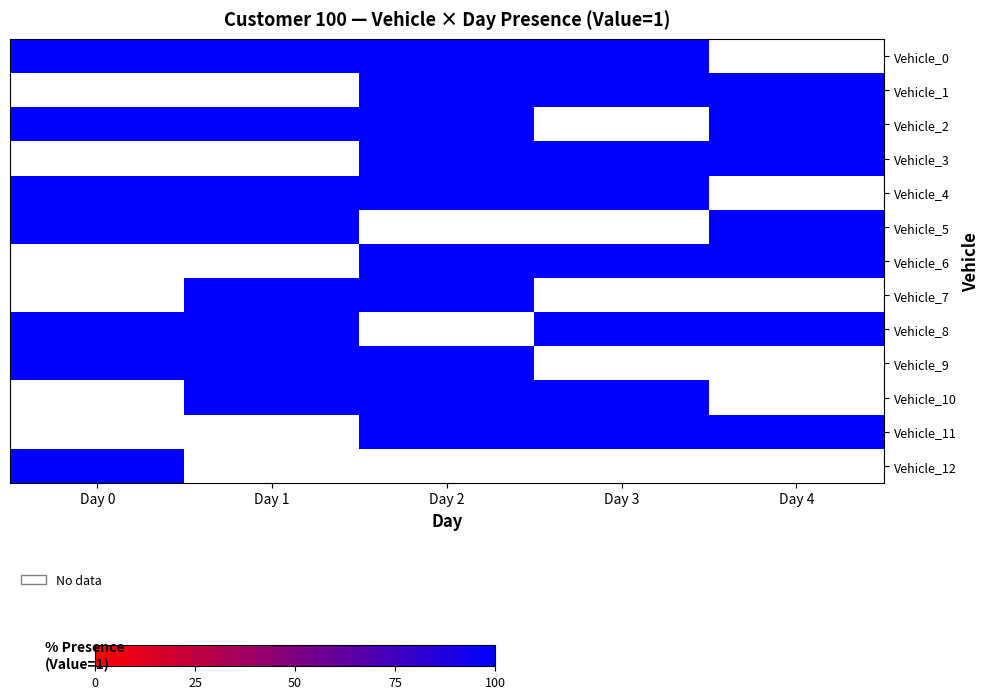

Reading left to right, what are all the values shown in this chart?

Vehicle_0: Day 0=100	Day 1=100	Day 2=100	Day 3=100	Day 4=0
Vehicle_1: Day 0=0	Day 1=0	Day 2=100	Day 3=100	Day 4=100
Vehicle_2: Day 0=100	Day 1=100	Day 2=100	Day 3=0	Day 4=100
Vehicle_3: Day 0=0	Day 1=0	Day 2=100	Day 3=100	Day 4=100
Vehicle_4: Day 0=100	Day 1=100	Day 2=100	Day 3=100	Day 4=0
Vehicle_5: Day 0=100	Day 1=100	Day 2=0	Day 3=0	Day 4=100
Vehicle_6: Day 0=0	Day 1=0	Day 2=100	Day 3=100	Day 4=100
Vehicle_7: Day 0=0	Day 1=100	Day 2=100	Day 3=0	Day 4=0
Vehicle_8: Day 0=100	Day 1=100	Day 2=0	Day 3=100	Day 4=100
Vehicle_9: Day 0=100	Day 1=100	Day 2=100	Day 3=0	Day 4=0
Vehicle_10: Day 0=0	Day 1=100	Day 2=100	Day 3=100	Day 4=0
Vehicle_11: Day 0=0	Day 1=0	Day 2=100	Day 3=100	Day 4=100
Vehicle_12: Day 0=100	Day 1=0	Day 2=0	Day 3=0	Day 4=0